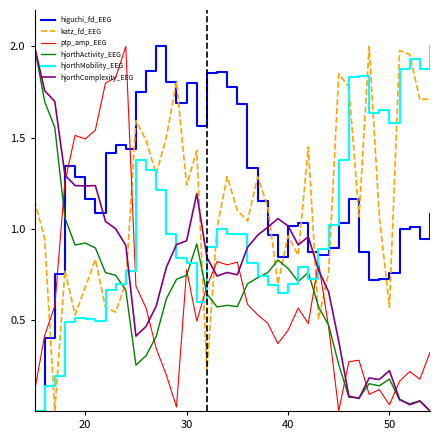

How many intersections are there between katz_fd_EEG and hjorthComplexity_EEG?

7